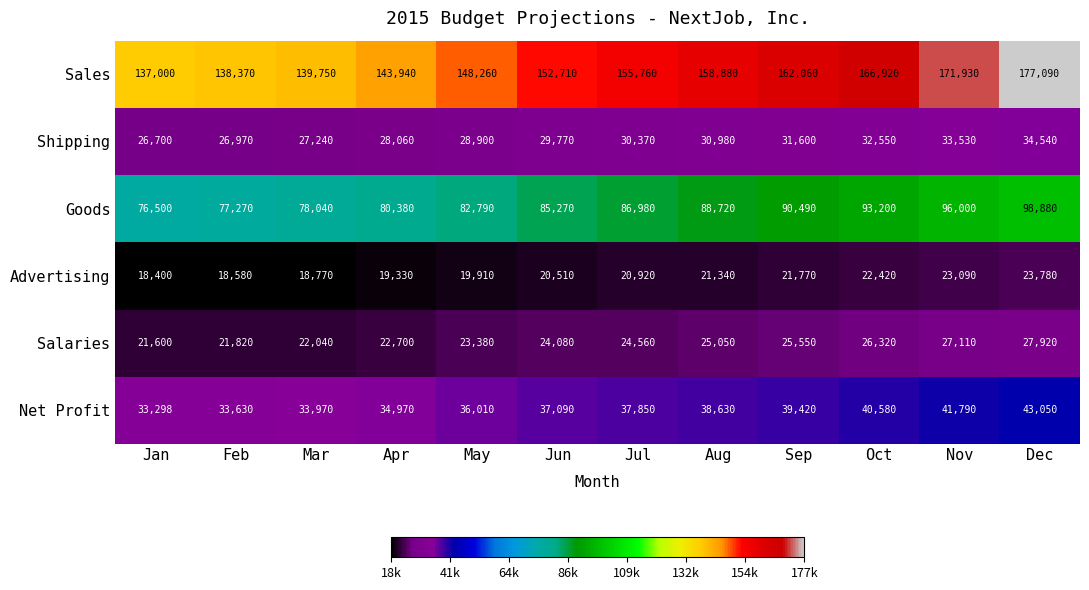

The Goods series shows 76500 at Jan. True or false?

True